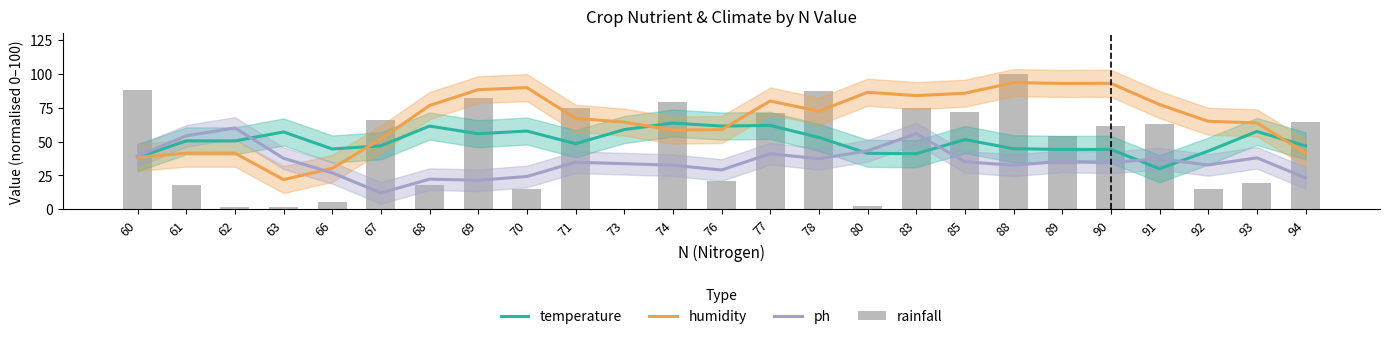

What is the lowest value of the ph series?

12.0